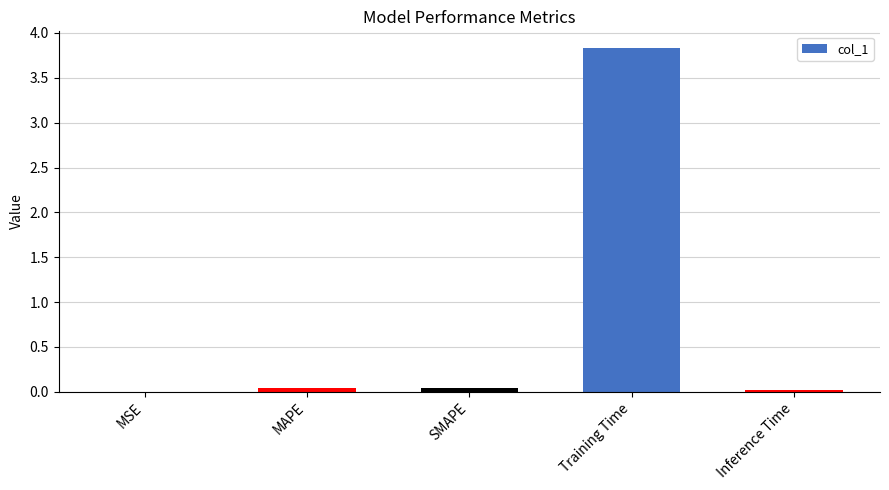

True or false: the data shows 0.0 at MAPE.

True